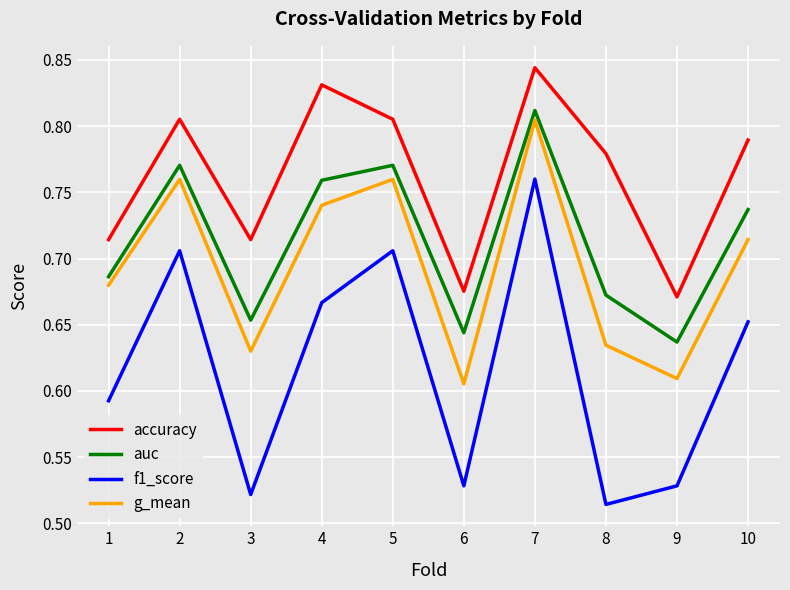

Which label corresponds to the largest value in the chart?

7